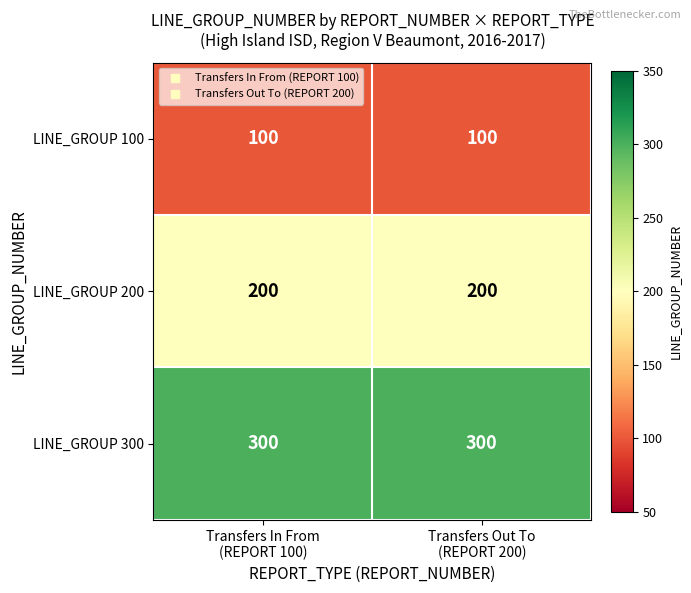

What is the minimum value for LINE_GROUP 300?

300